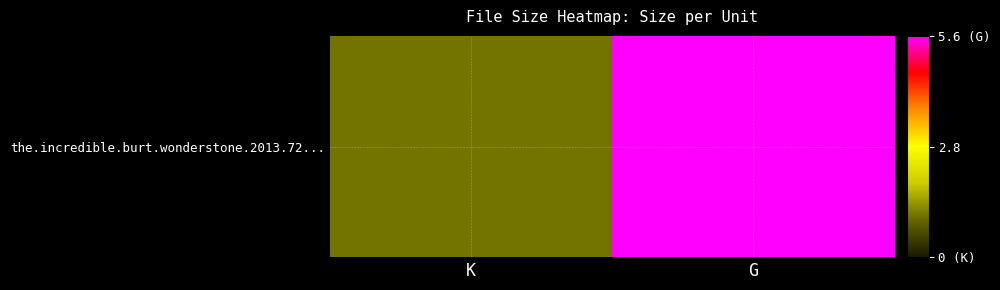

Is it true that the value at G is 5.6?

True